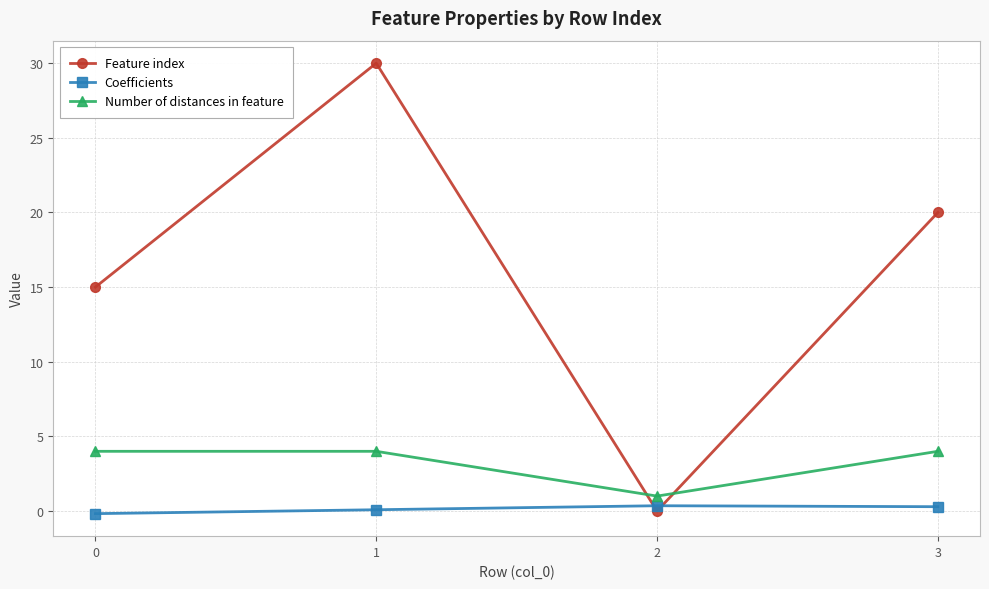

What is the difference between the highest and lowest values at 3?

19.7